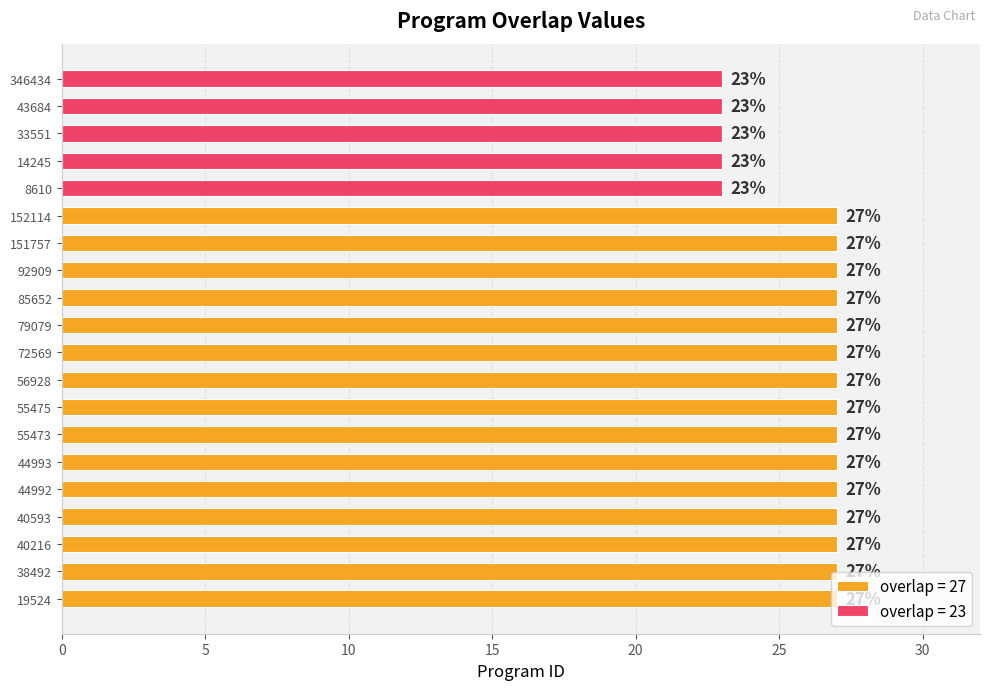

True or false: the data shows 48 at 151757.

False